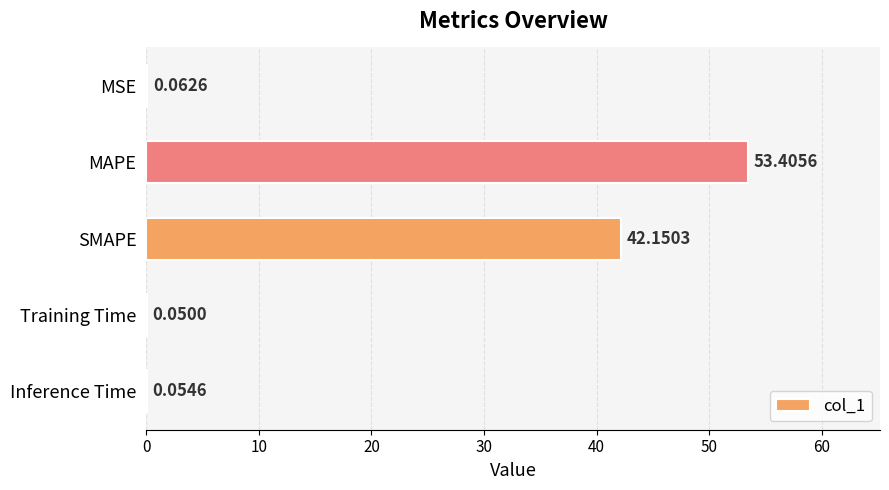

At which category does the chart reach its peak across all series?

MAPE